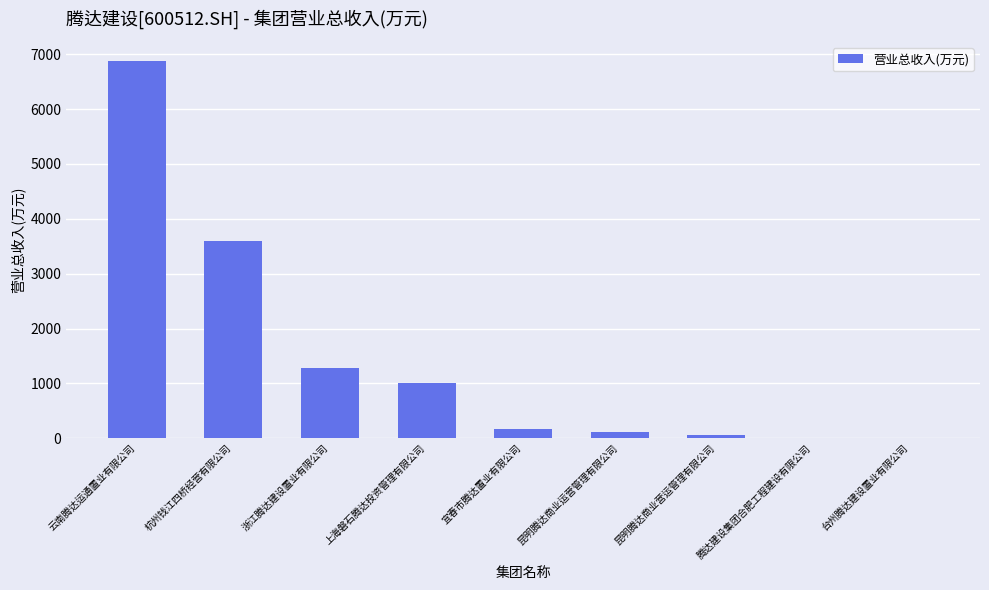

What is the sum of all values?

13093.9